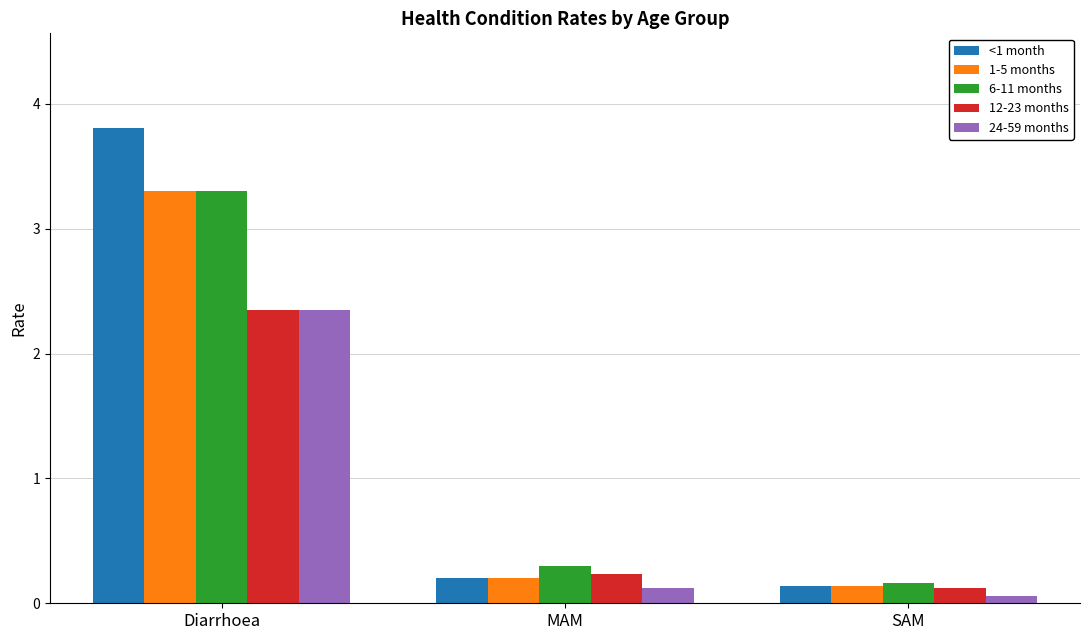

True or false: 6-11 months has a value of 0.2 at SAM.

True